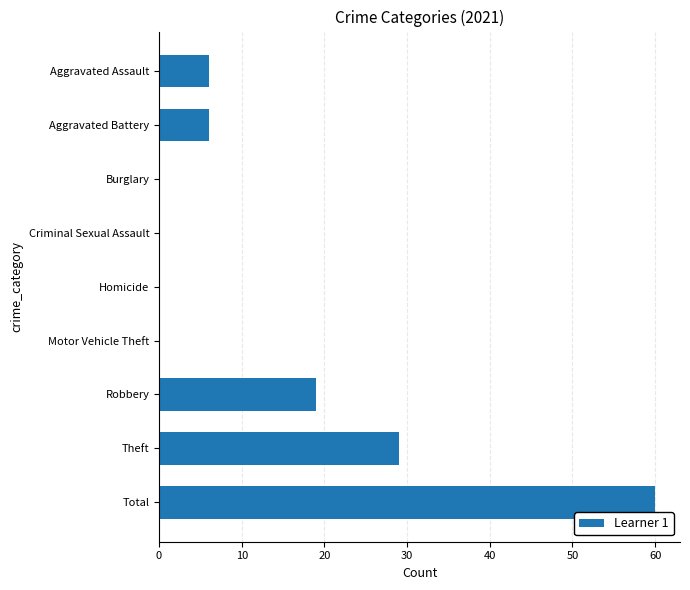

At which label is the value closest to 30?

Theft